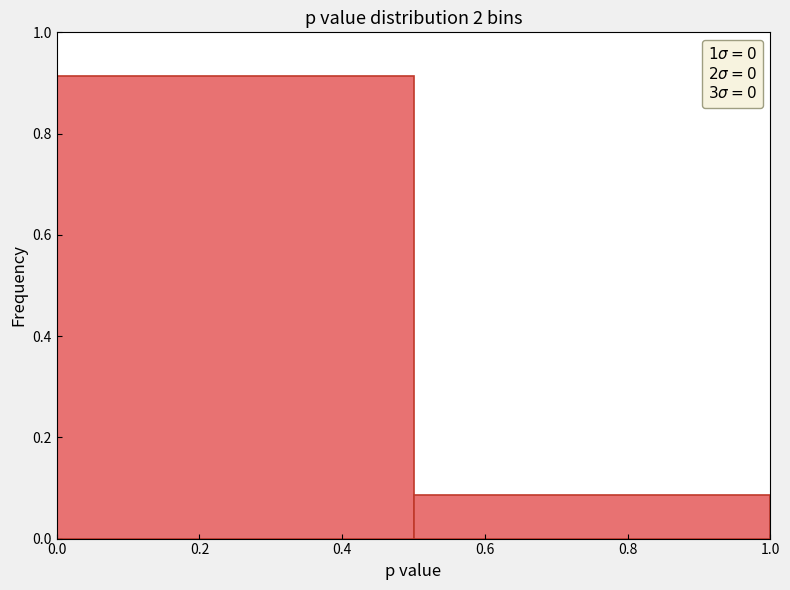

How tall is the bar that spans 0.0 to 0.5 on the x-axis? The values are not printed on the chart, so give them approximately, as read against the axis.

0.92